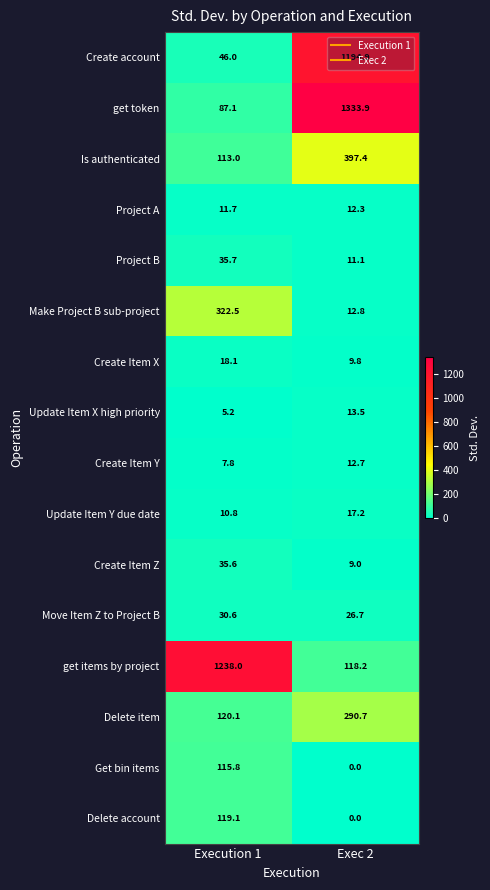

What is the approximate value of Create Item X at Execution 1?

18.1